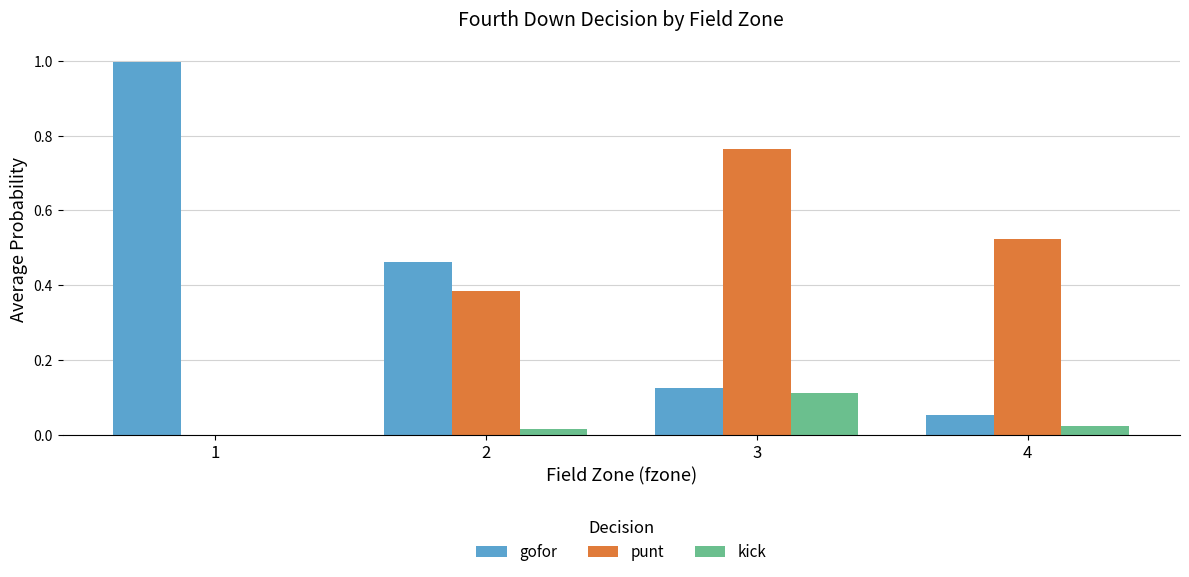

At which label does punt reach its peak?

3